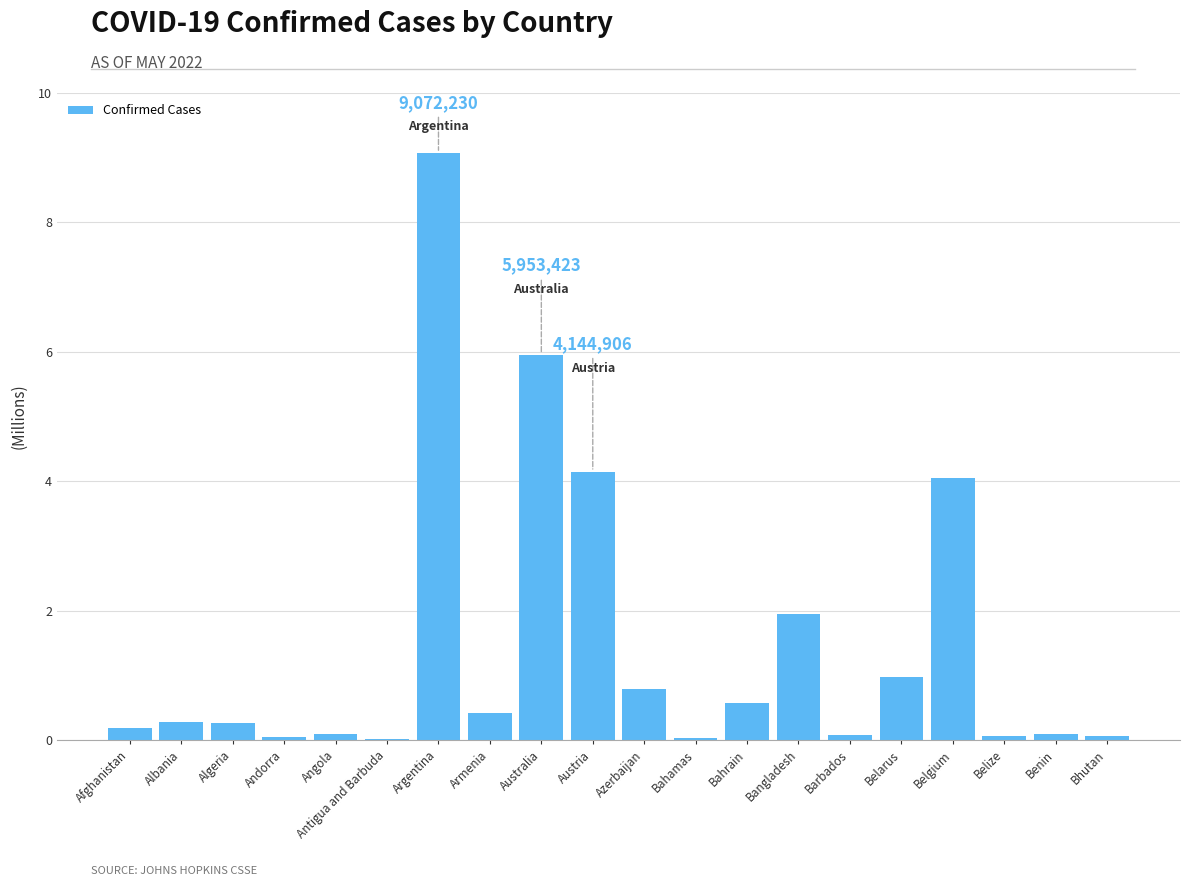

What position from the left is Andorra?

4